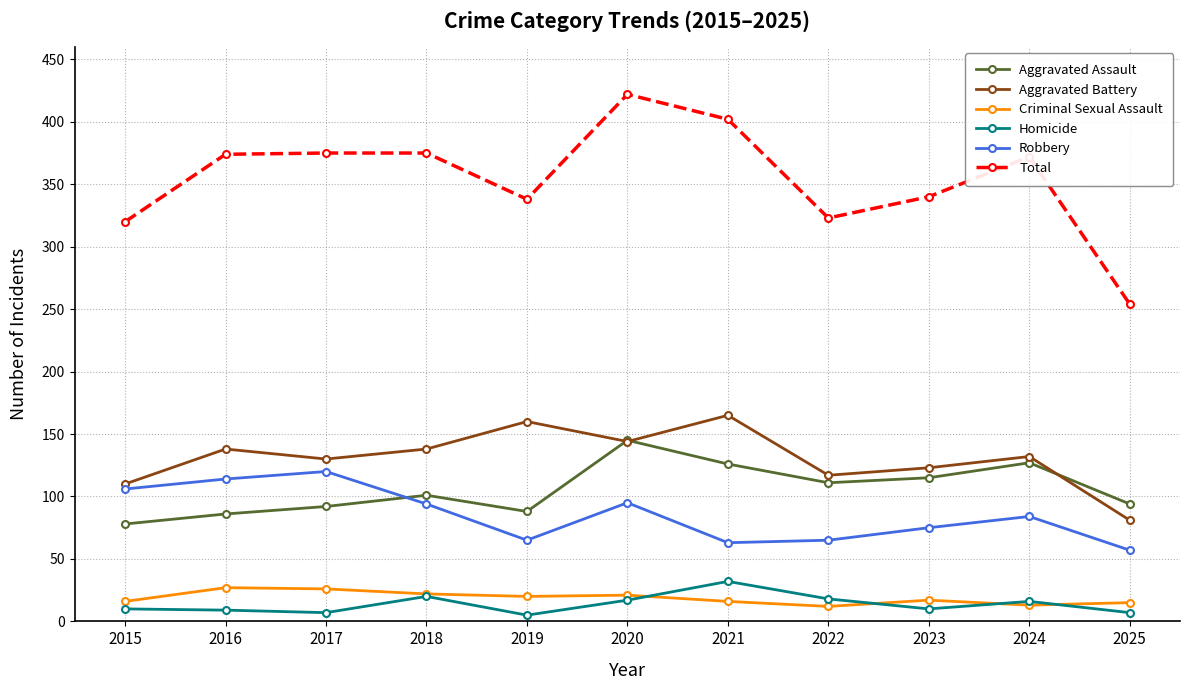

How many values in the Aggravated Assault series are below 101?

5